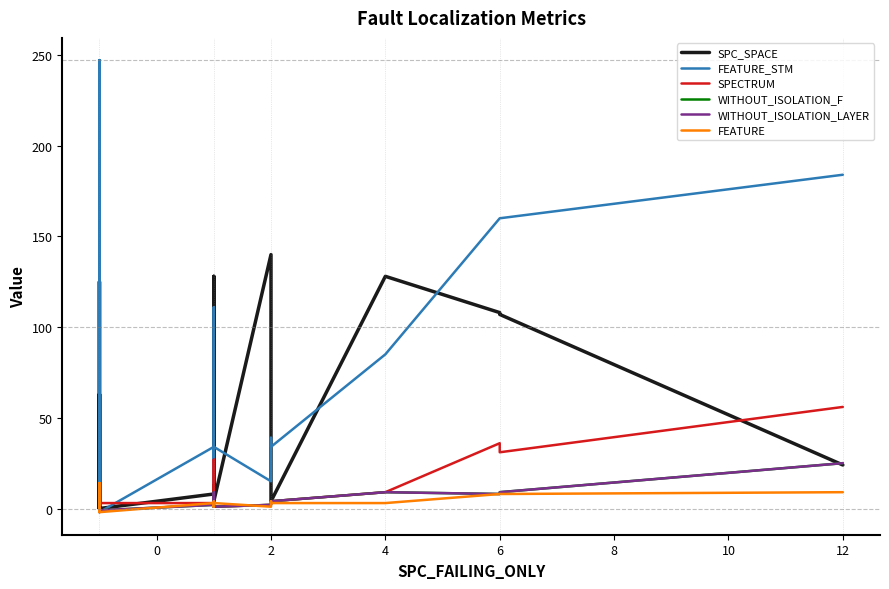

How many lines are shown in the chart?

6